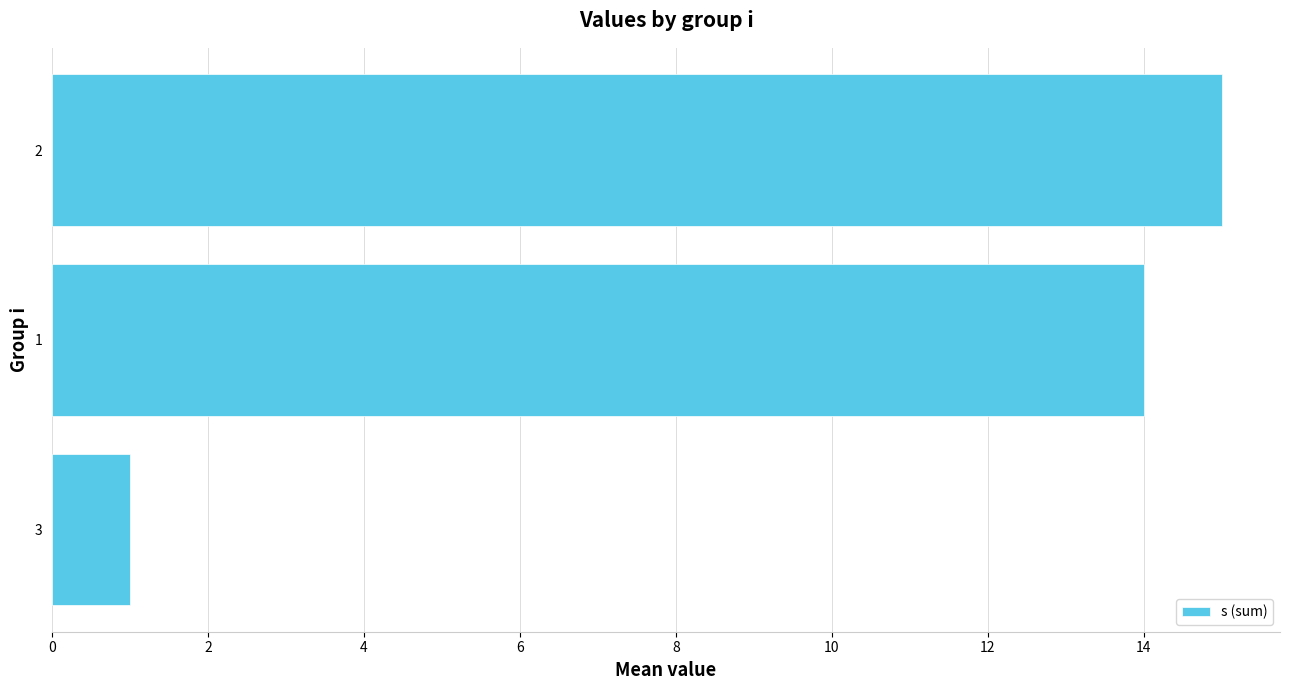

What is the change in value from 3 to 1?

+13